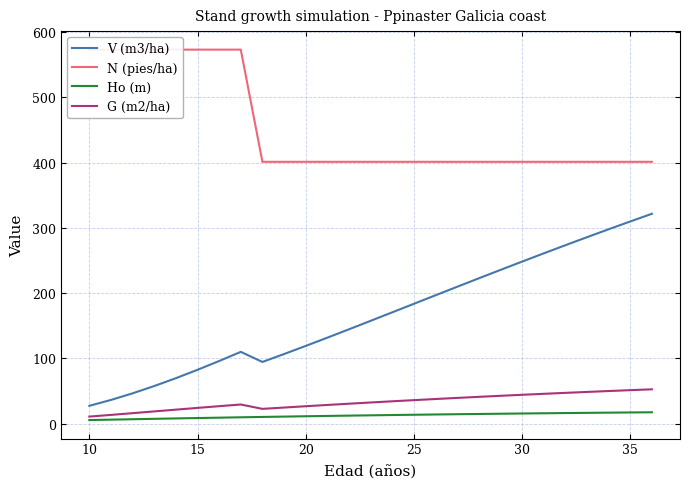

True or false: V (m3/ha) and N (pies/ha) intersect in this chart.

False